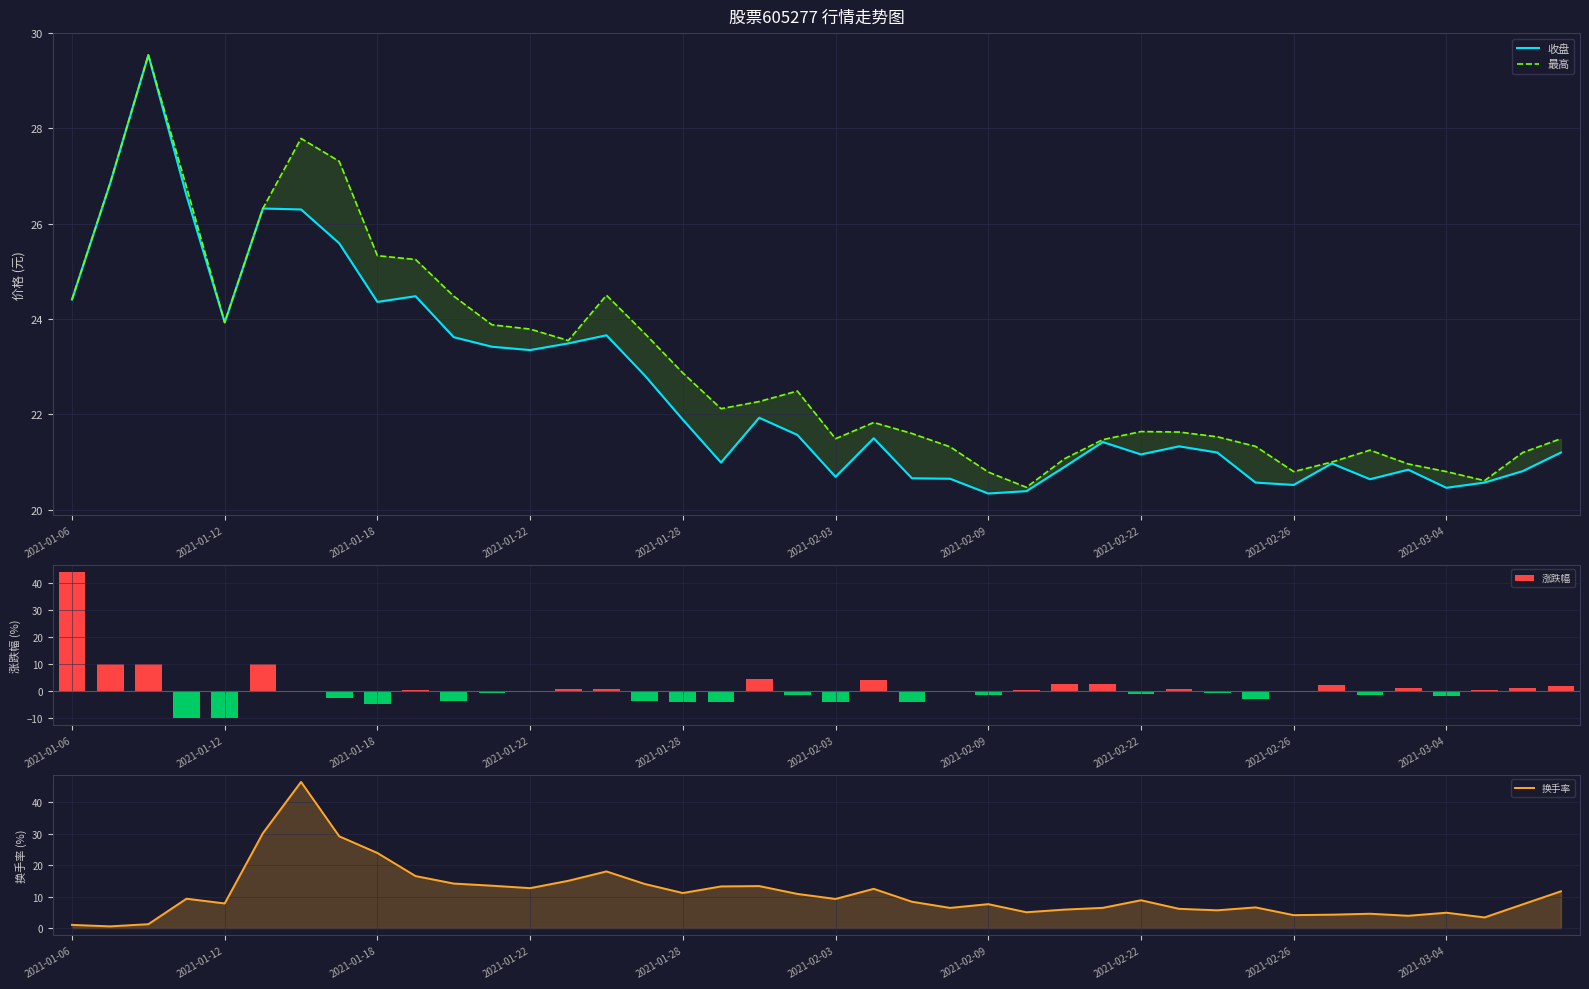

Rank the series by their maximum value, from lowest to highest.

收盘, 最高, 涨跌幅, 换手率